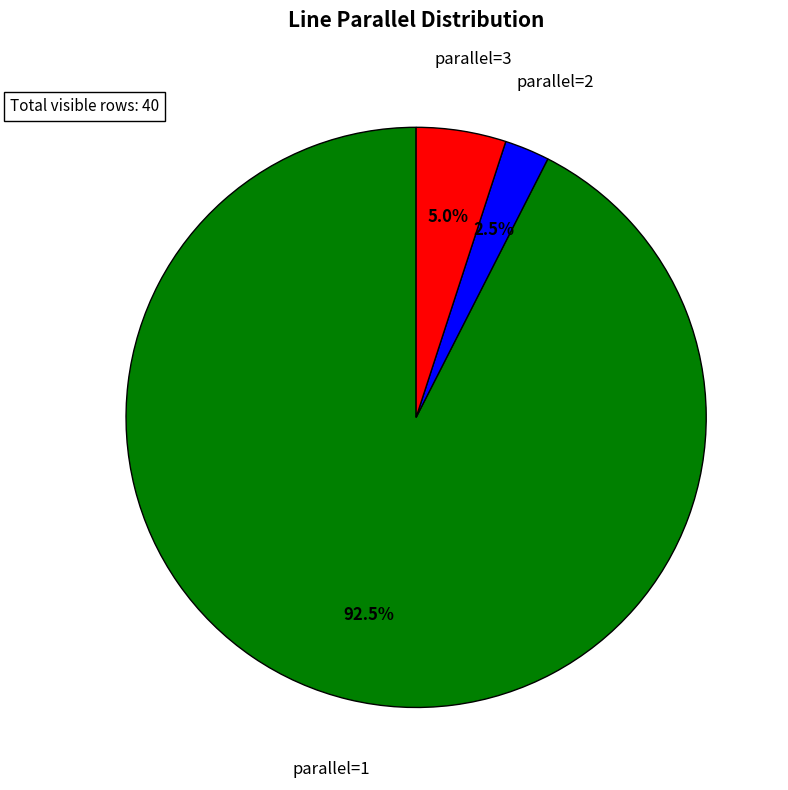

Does any single category account for the majority?

Yes